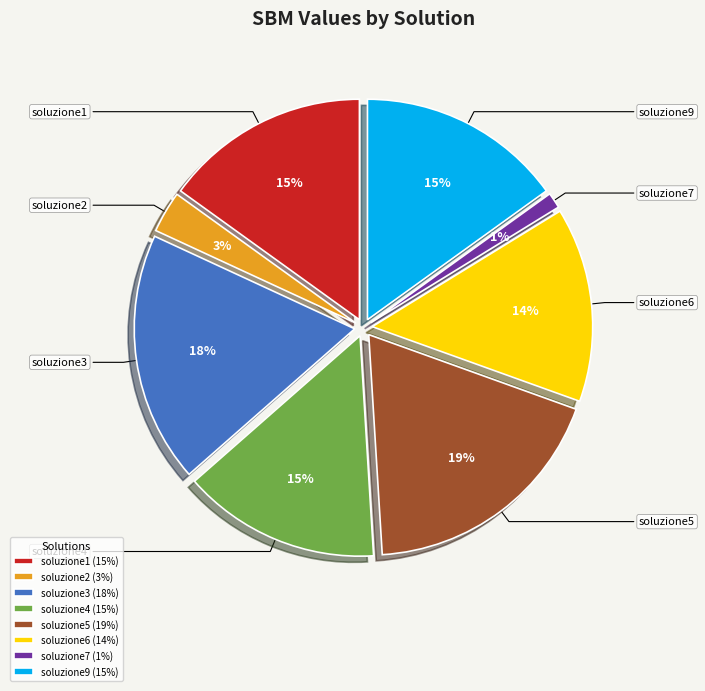

Combined, do soluzione6 and soluzione1 account for over 50%?

No